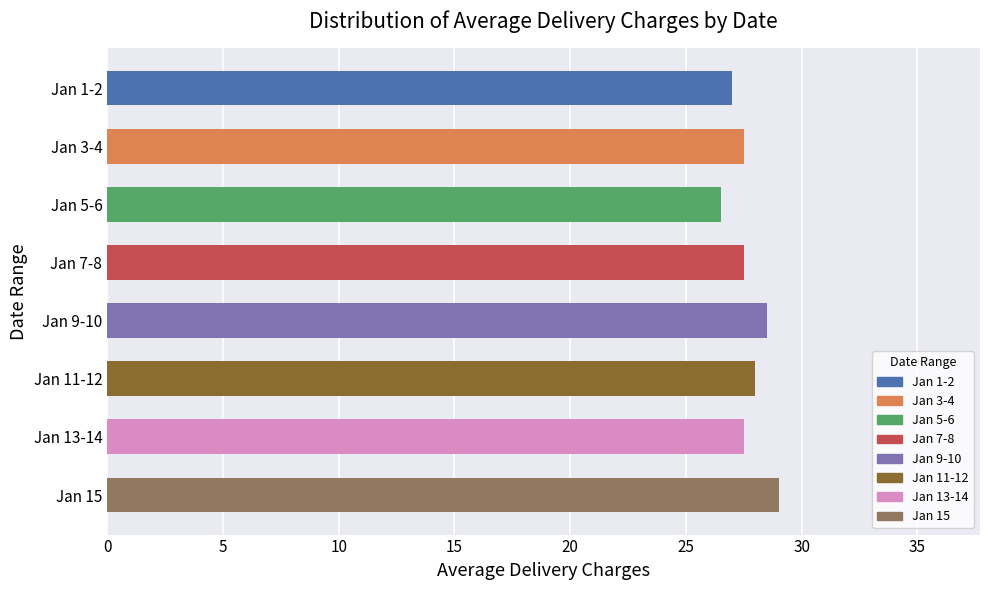

What is the difference between the maximum and minimum values?

2.5